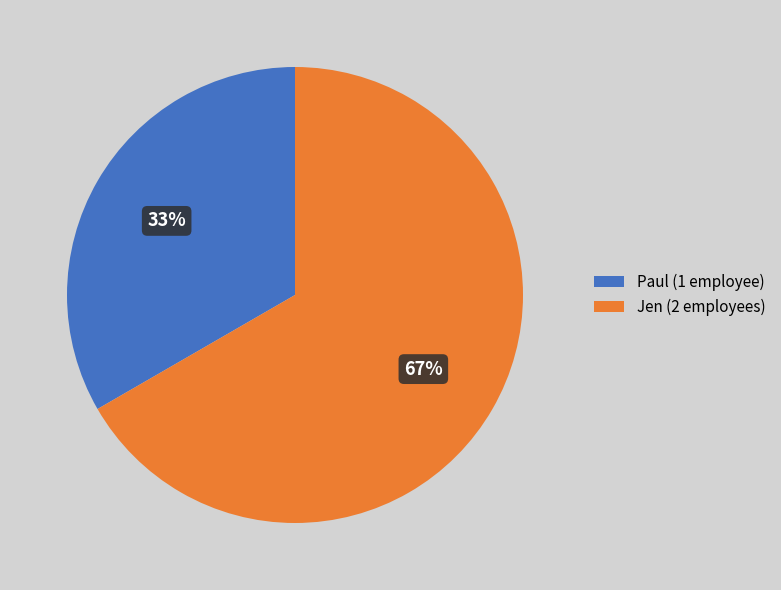

To the nearest percent, what is the average slice percentage?

50%